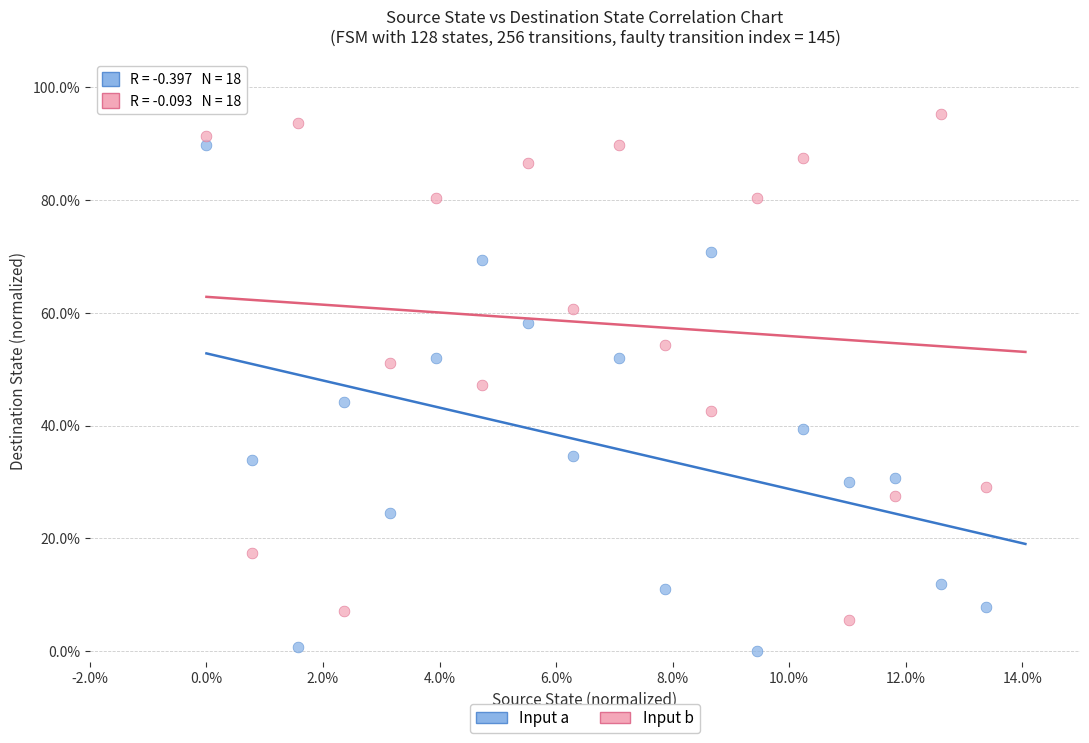

Which series reaches the maximum Y coordinate?

Input b